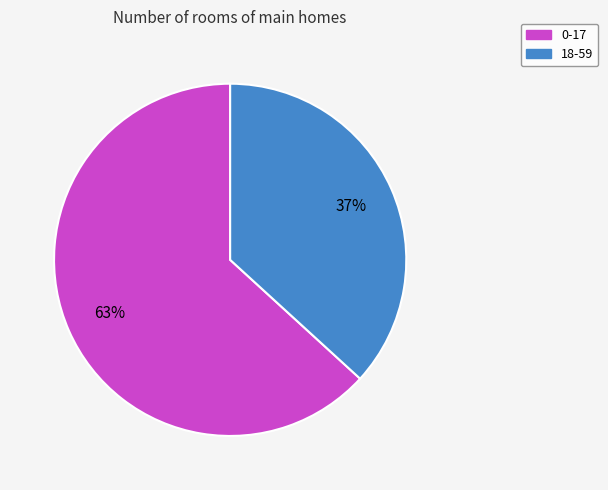

True or false: 0-17 accounts for 63% of the total.

True